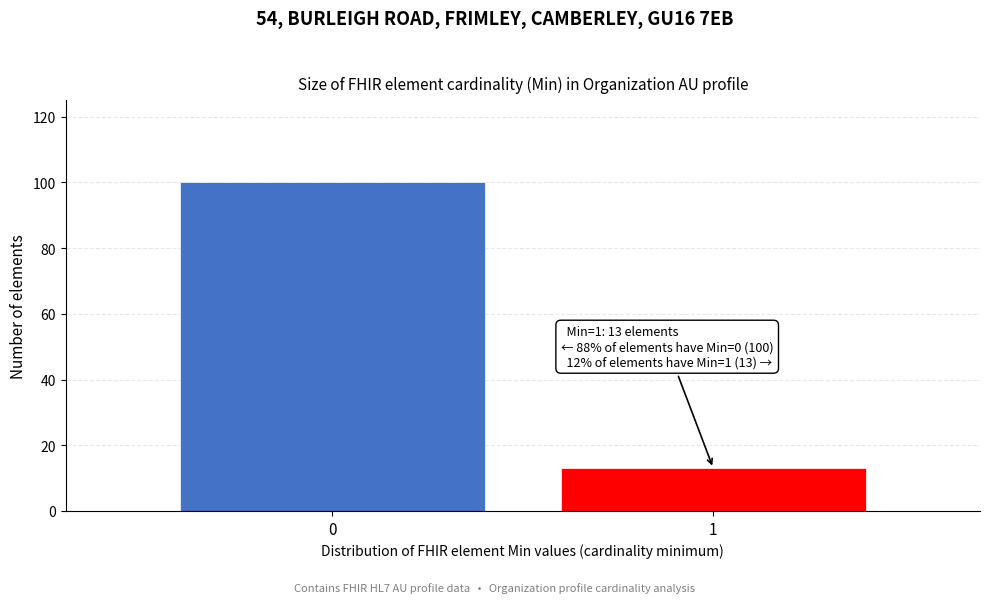

Reading right to left, transcribe all the data shown in this chart.

1=13	0=100